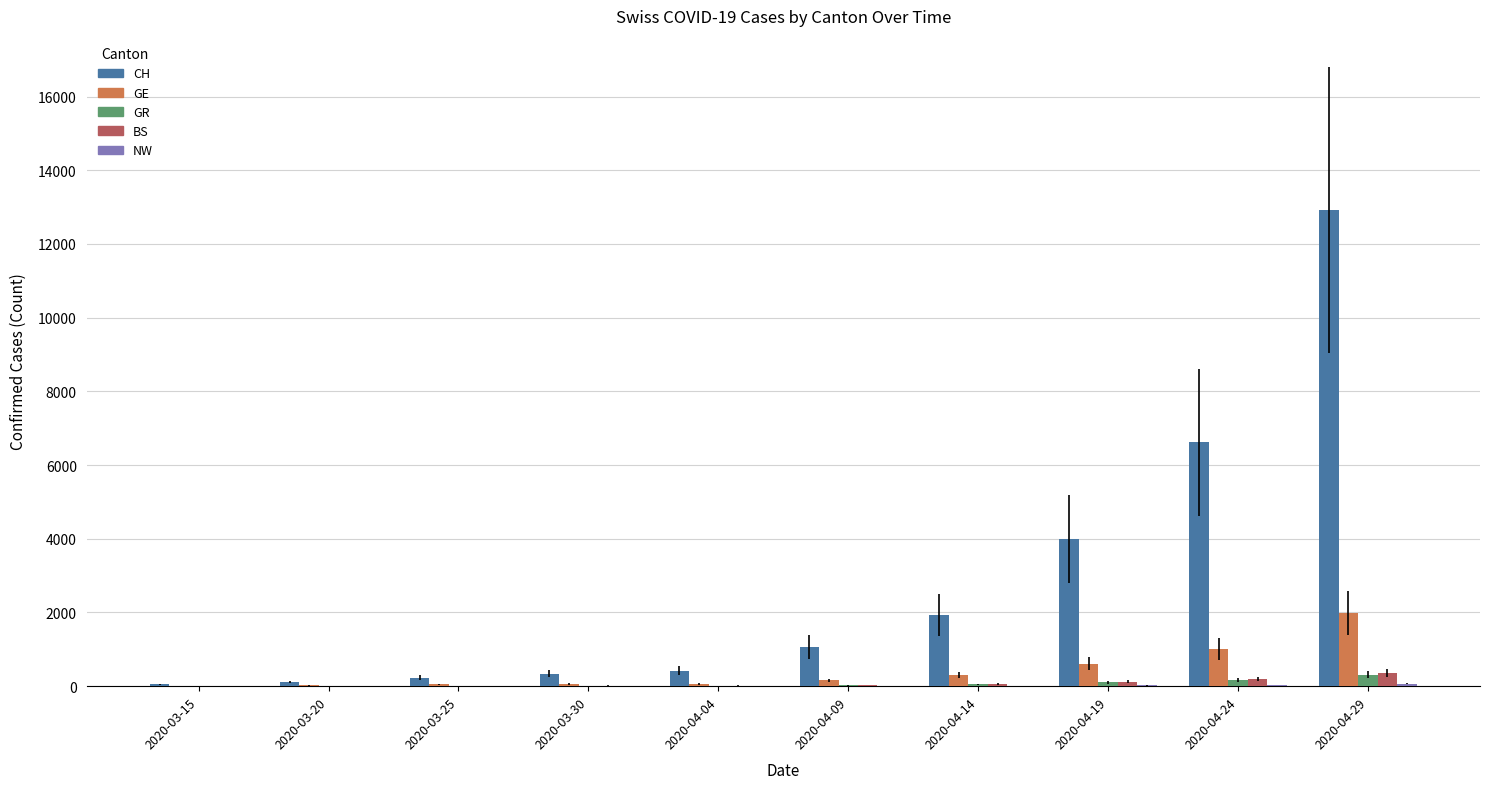

Which series changed the most between 2020-03-15 and 2020-04-24?

CH